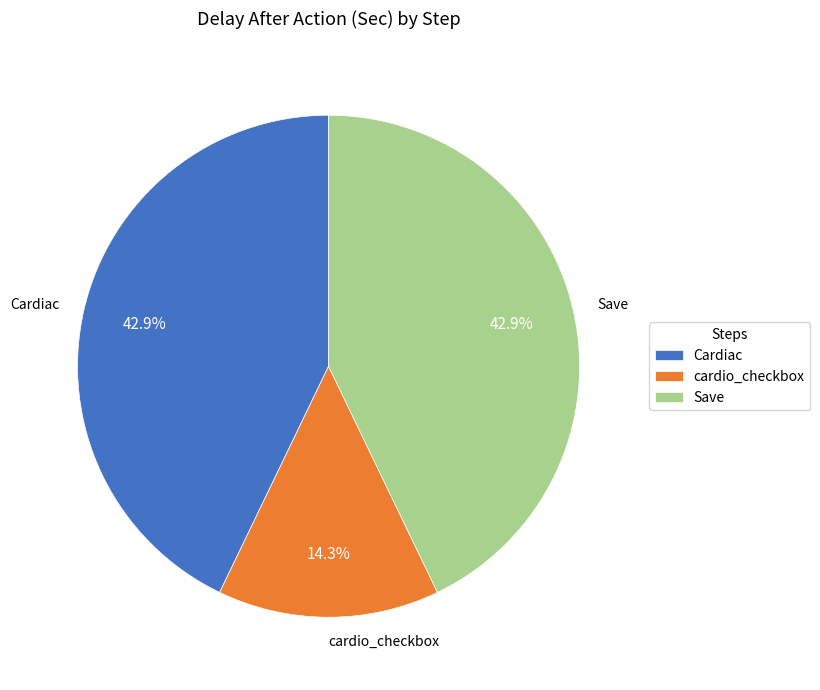

Is the sum of cardio_checkbox and Save greater than half?

Yes